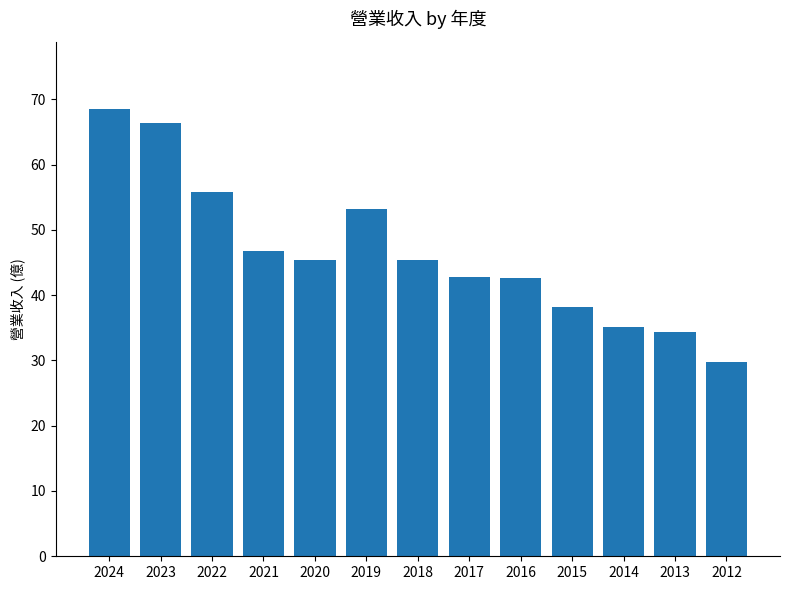

Which label corresponds to the smallest value in the chart?

2012